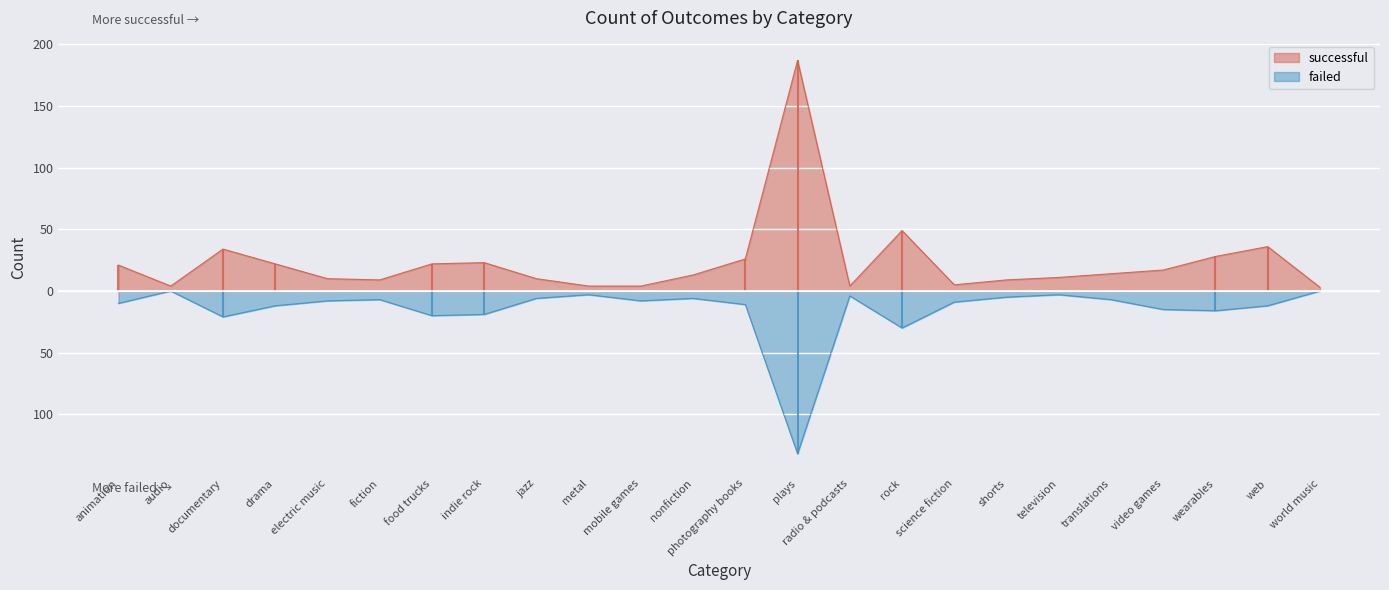

What is the sum of the successful values at world music and video games?

20